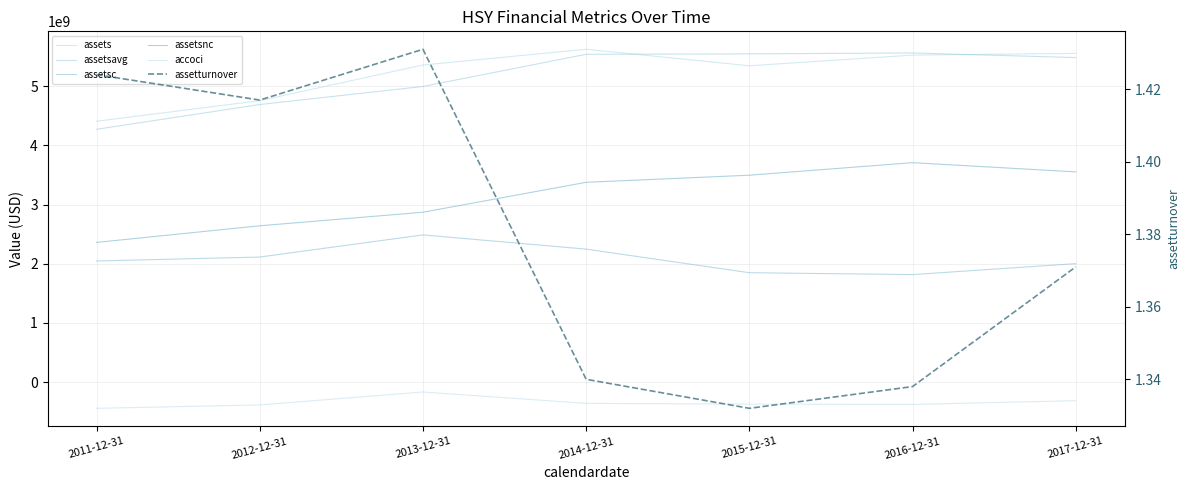

True or false: assetsc and assetturnover intersect in this chart.

False